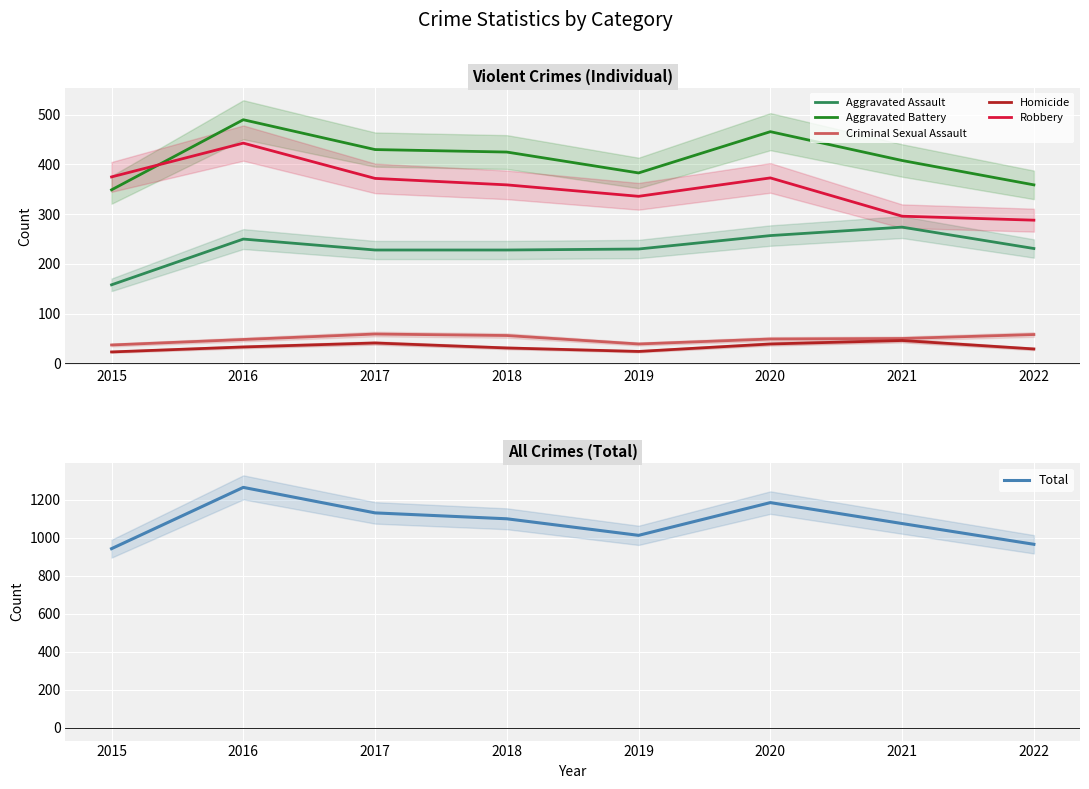

How many data points does each series have?

8